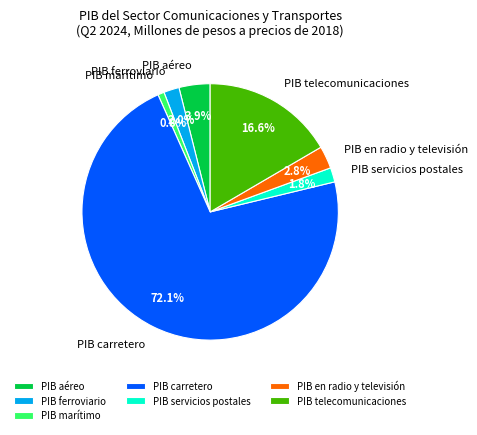

Which has a higher value, PIB en radio y televisión or PIB carretero?

PIB carretero